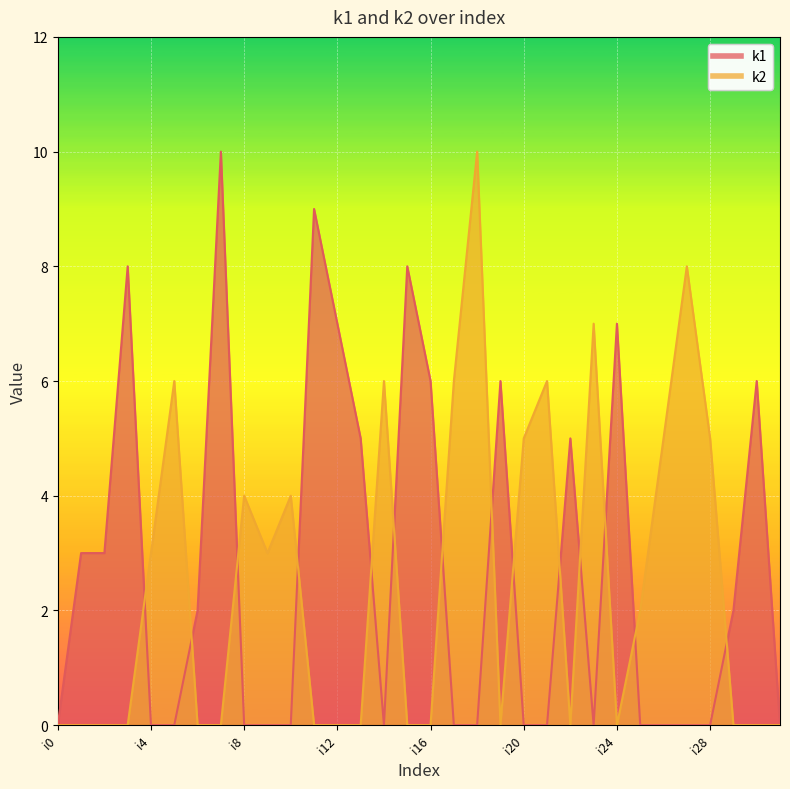

Where do k1 and k2 first cross each other?

i3 and i4